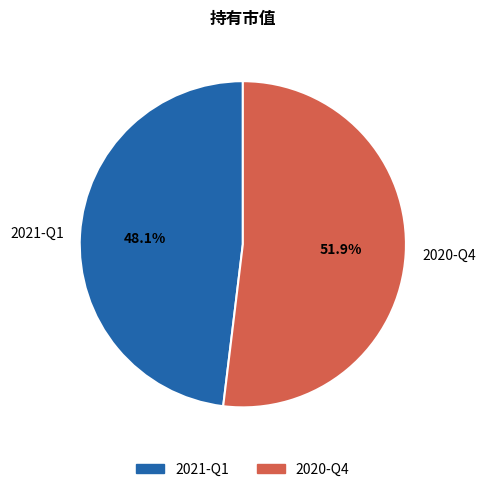

True or false: 2021-Q1 accounts for 48% of the total.

True